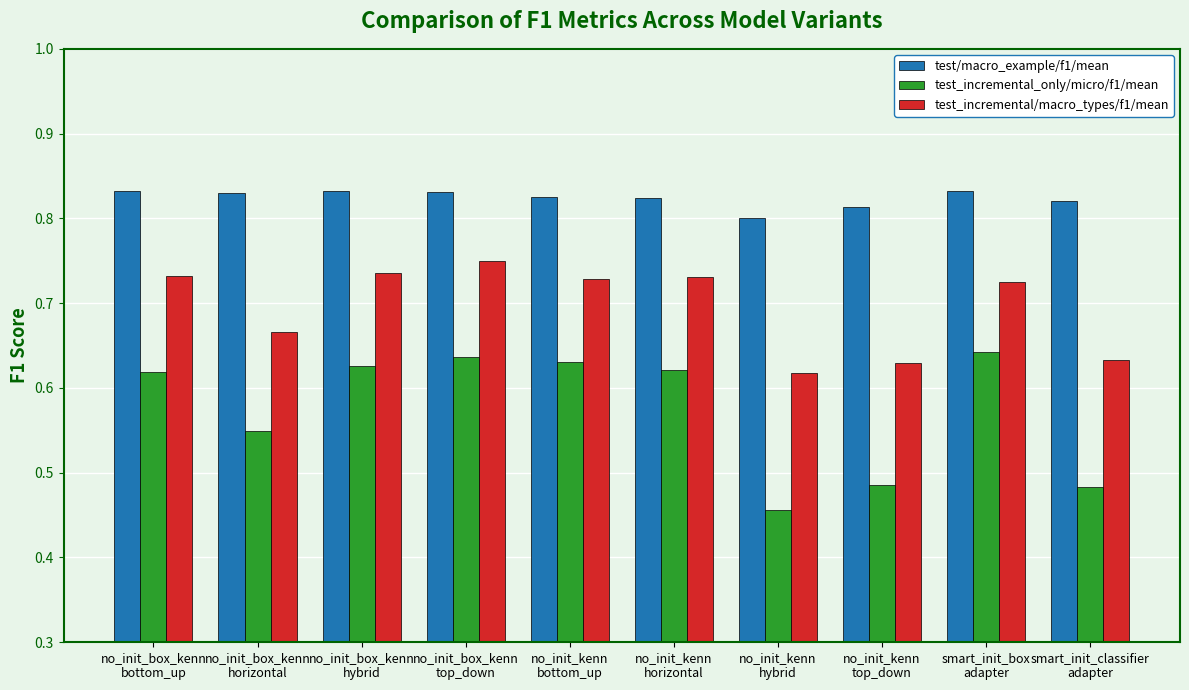

Between no_init_box_kenn
bottom_up and smart_init_box
adapter, which series saw the biggest shift?

test_incremental_only/micro/f1/mean